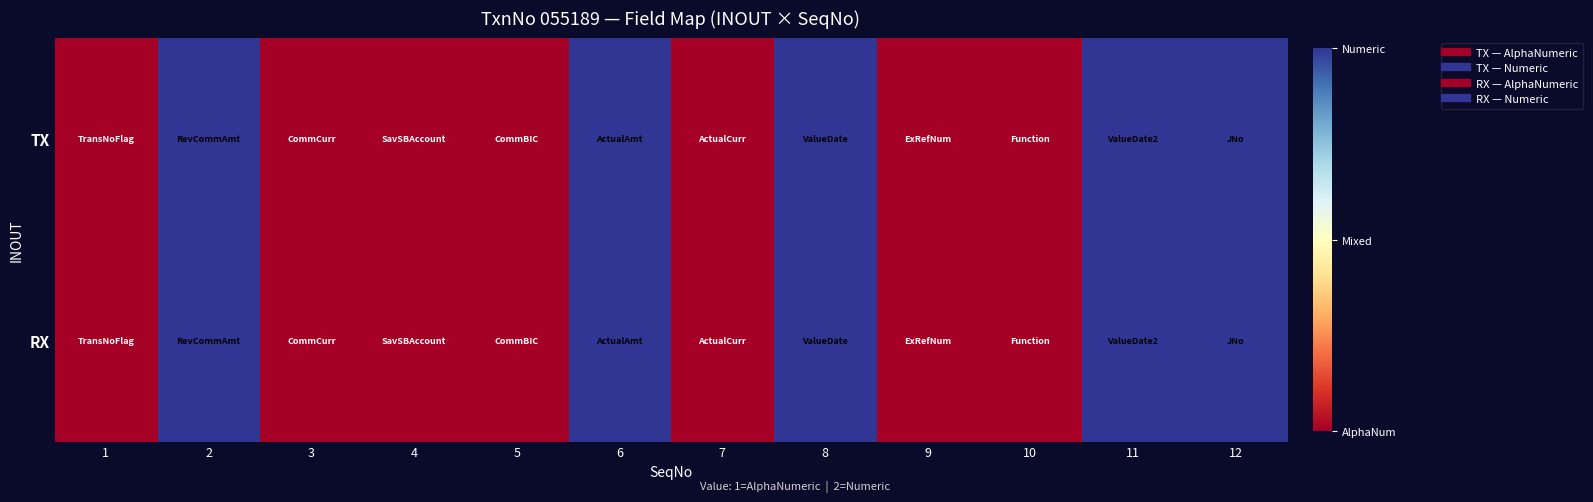

Between 12 and 4, which is larger?

12